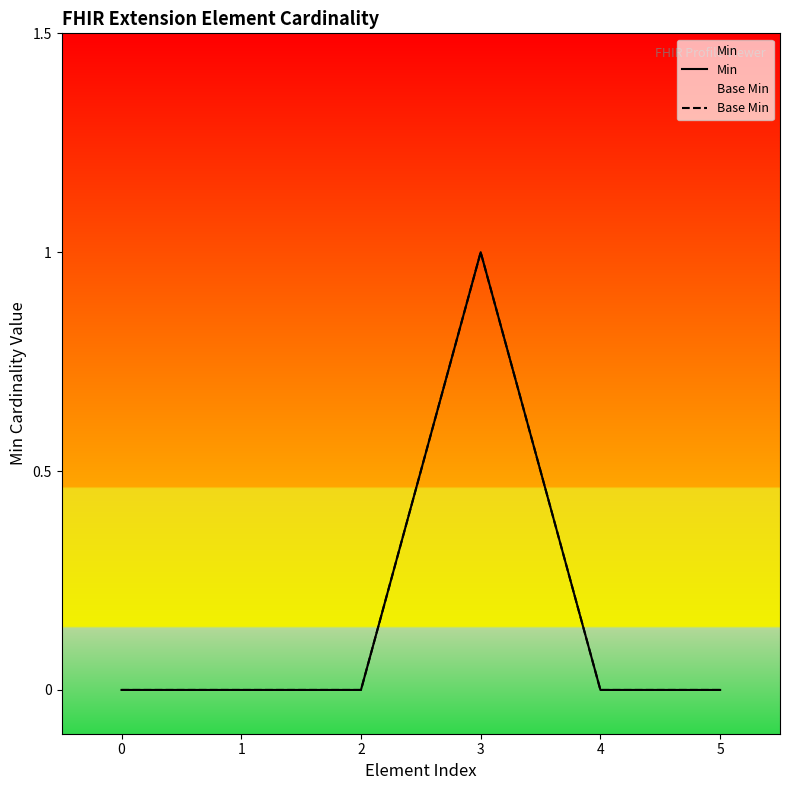

Which series has the largest range (max minus min)?

Min